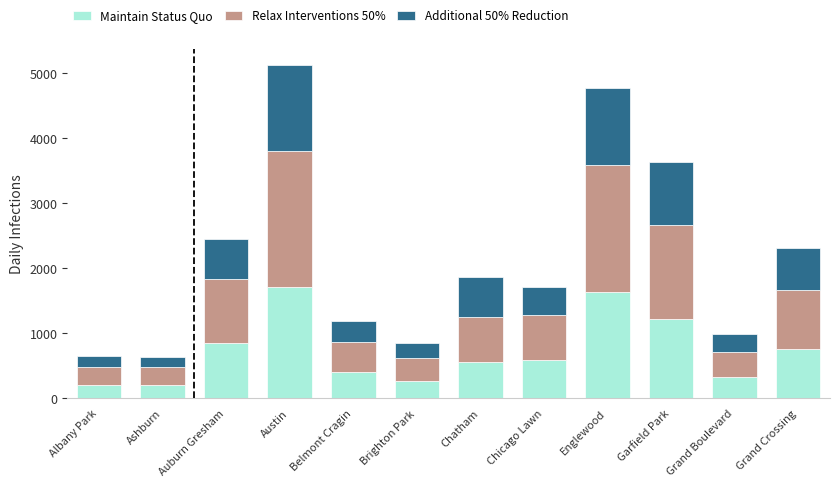

True or false: Maintain Status Quo has a value of 1269 at Auburn Gresham.

False